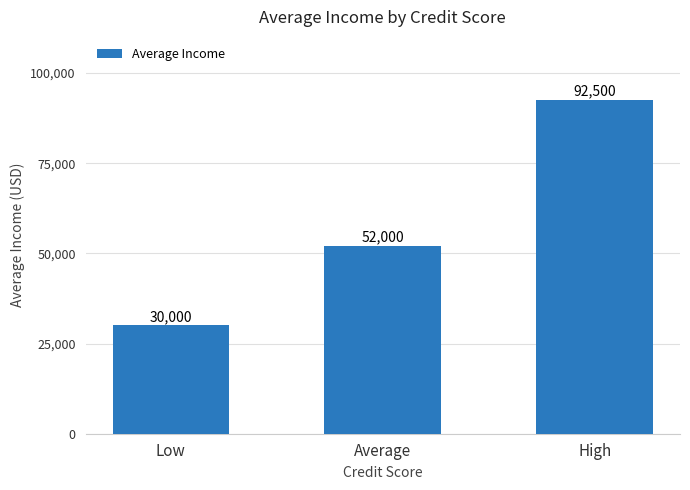

How many bars are there in total?

3